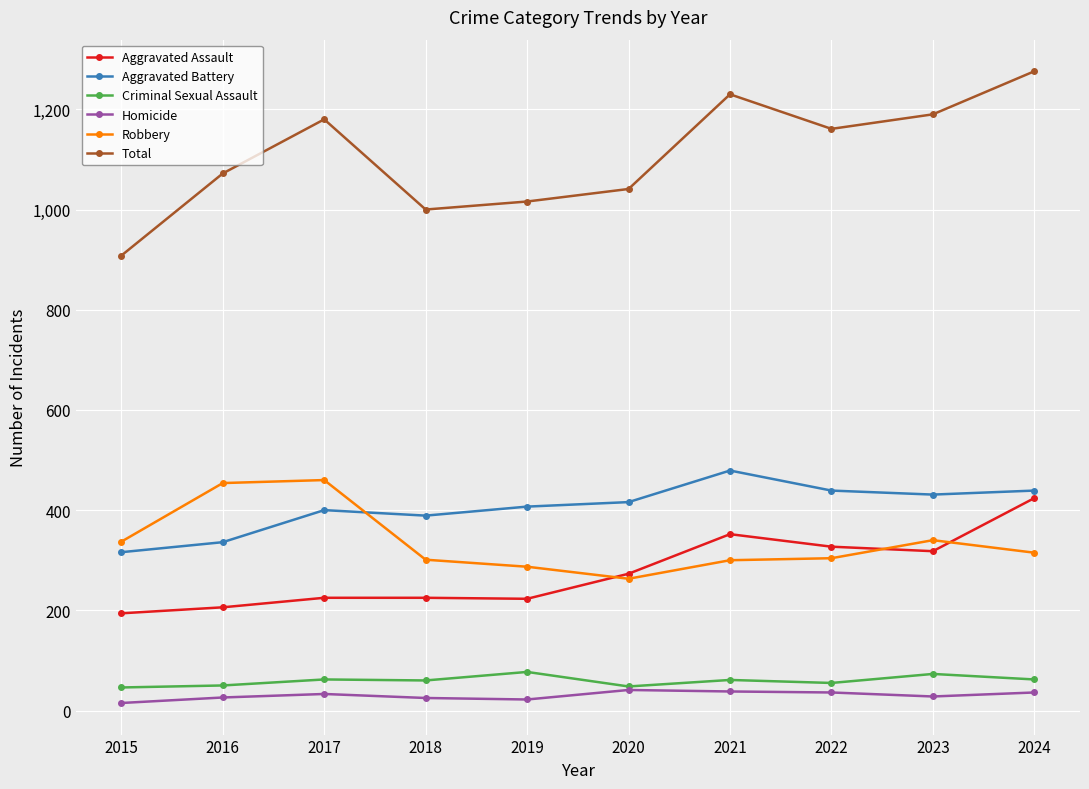

Read the Homicide value at 2019, to the nearest 5.

20